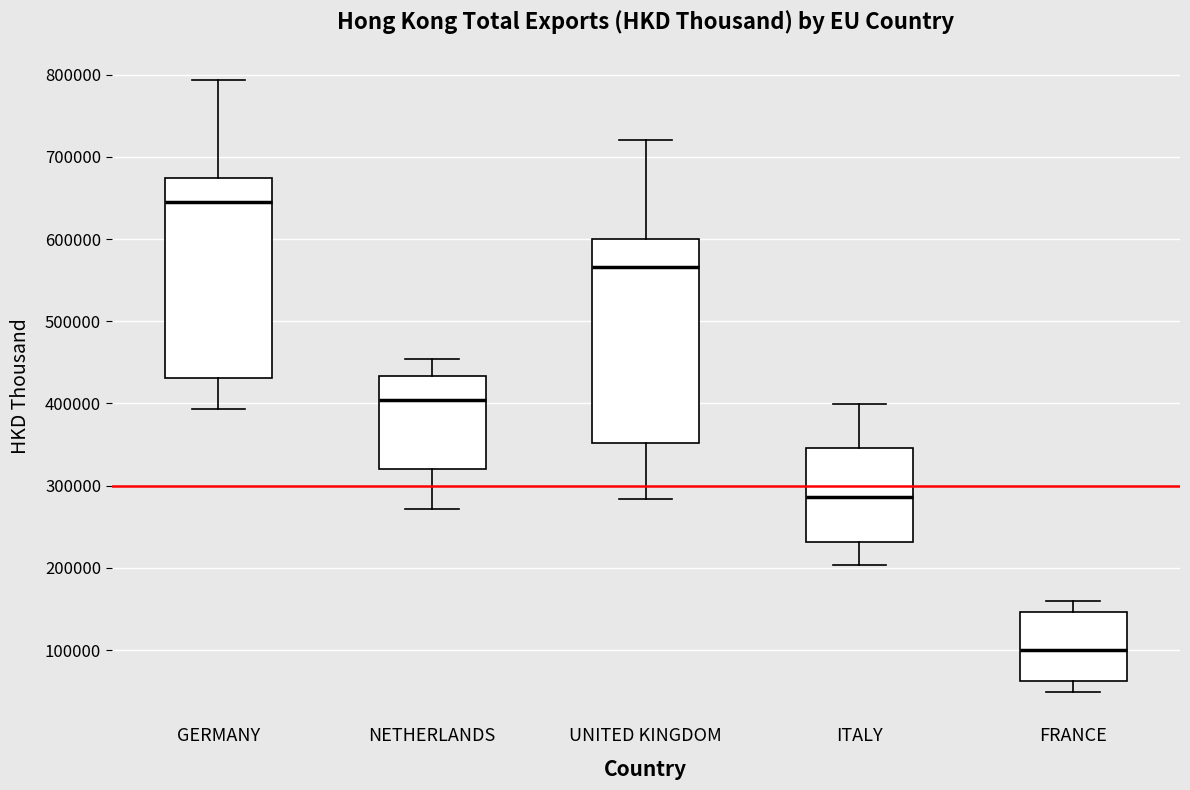

Which box's median line is the lowest?

FRANCE